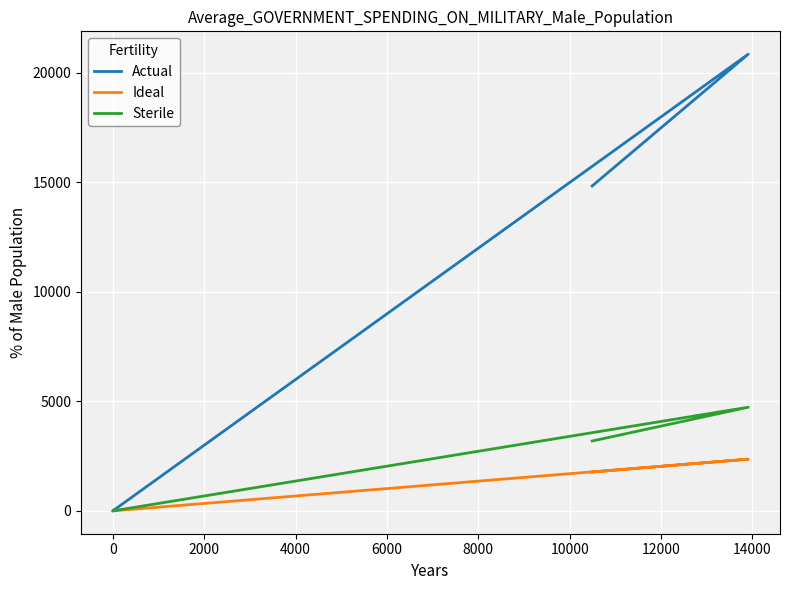

How many series are shown in this chart?

3